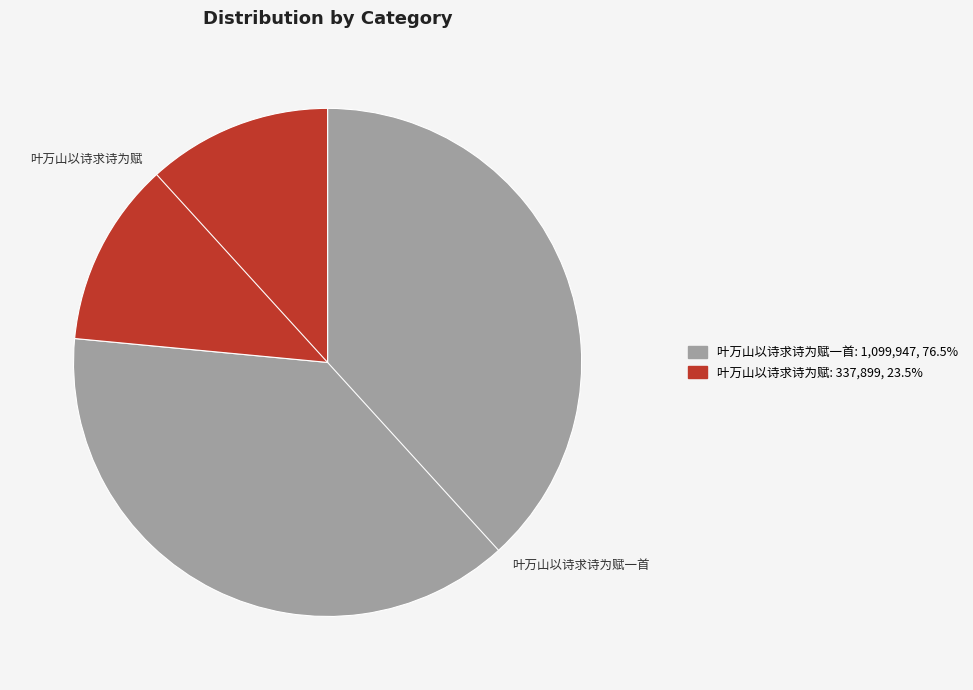

Does any single category account for the majority?

Yes